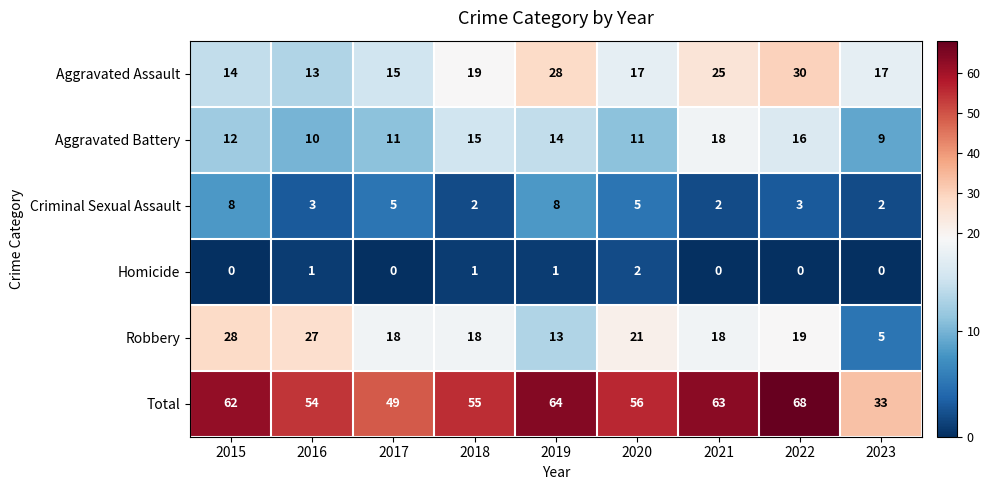

How many data points in Aggravated Assault are less than 17?

3